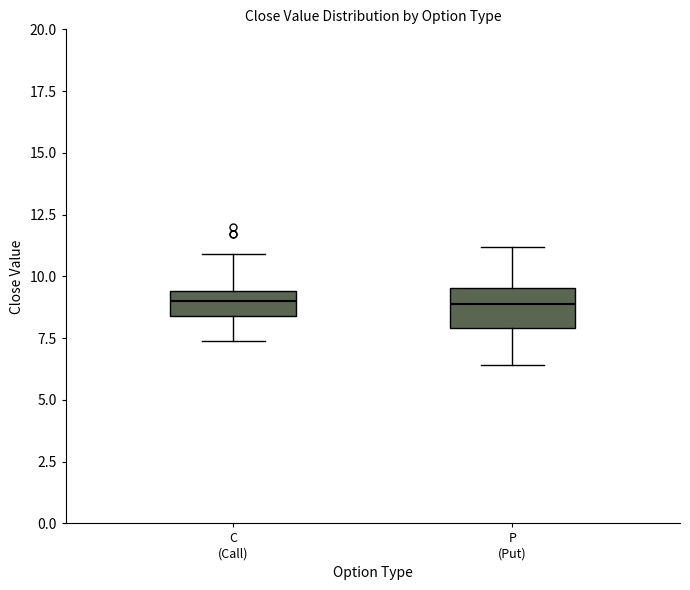

Reading left to right, read every box against the y-axis: the position of its median line, the range the box covers, and the ends of its whiskers. The values are not printed on the chart, so give them approximately, as read against the axis.

C (Call): median 9.0, box 8.5 to 9.5, whiskers 7.5 to 11.0
P (Put): median 9.0, box 8.0 to 9.5, whiskers 6.5 to 11.0